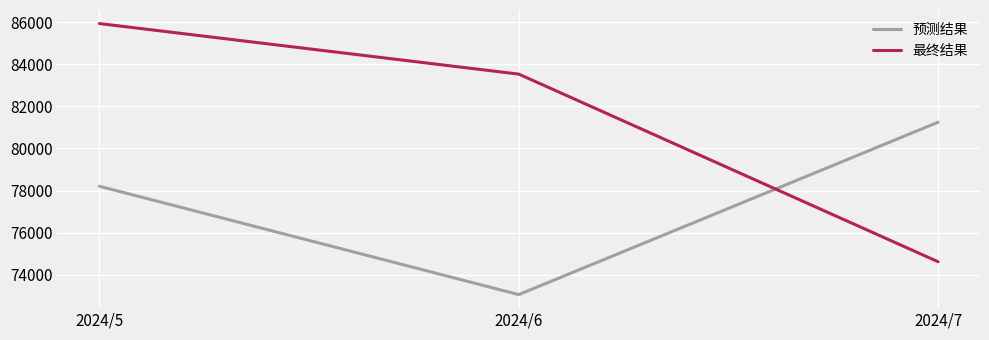

Read the 最终结果 value at 2024/5, to the nearest 50.

85950